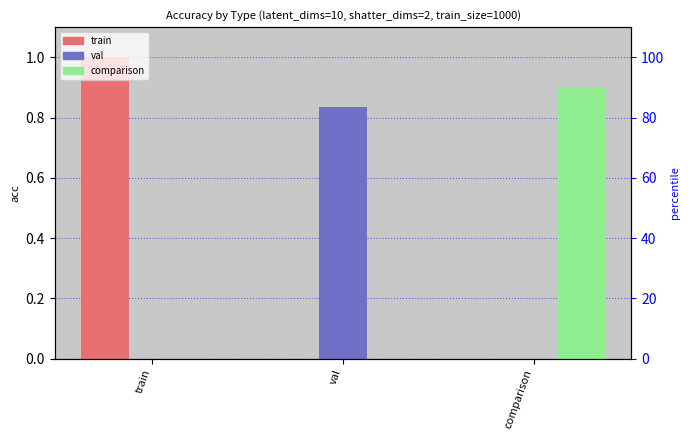

Count the val values in the range 0 to 1.

3